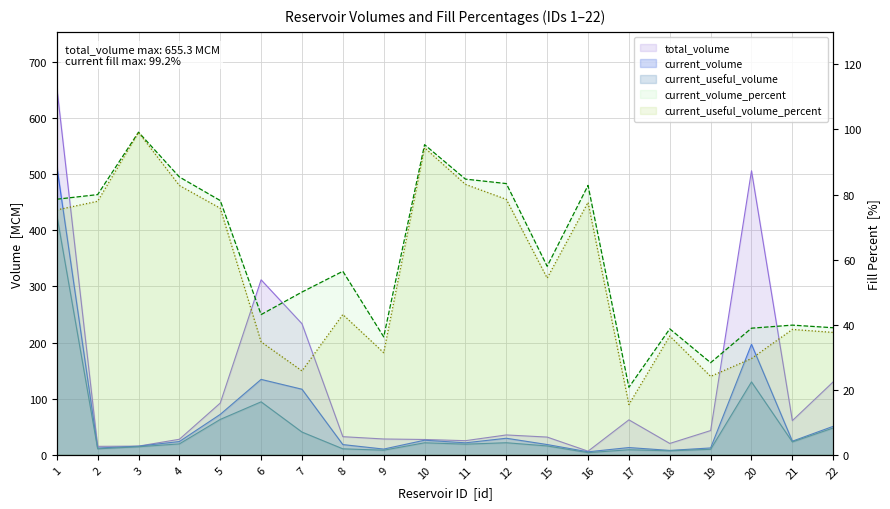

What is the average value of the current_useful_volume_percent series?

55.8